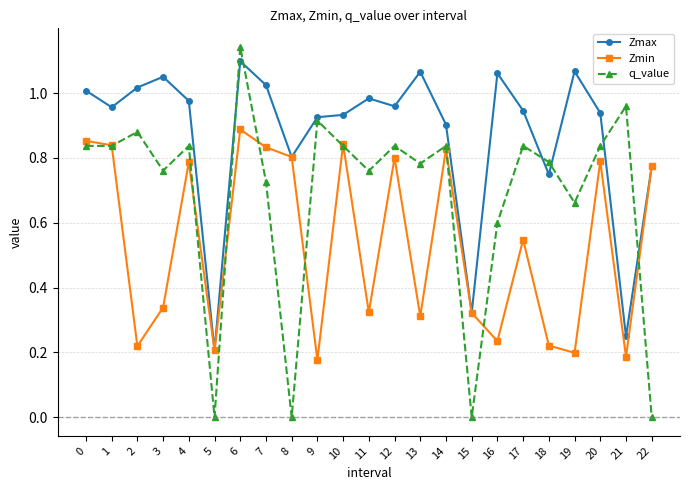

Which series changed the most between 0 and 10?

Zmax